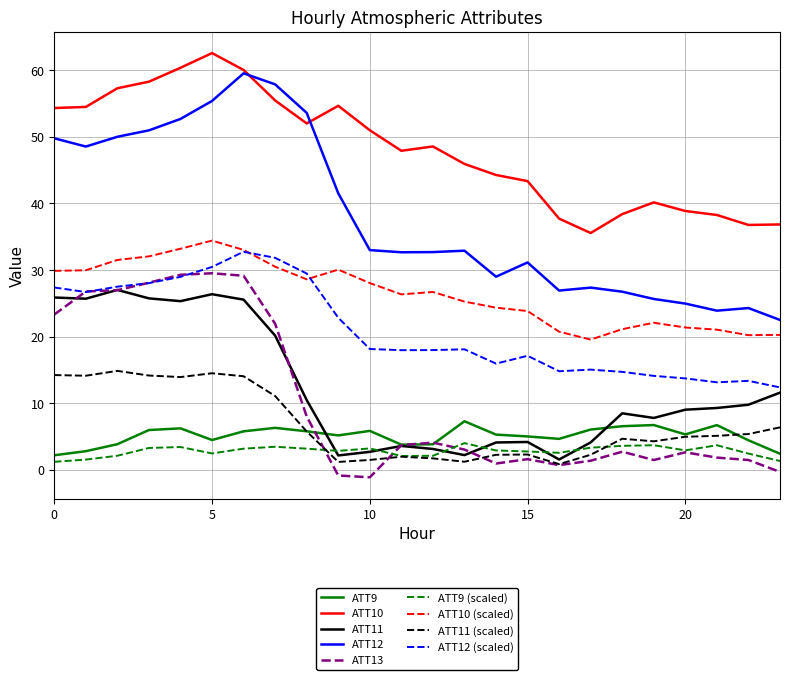

True or false: ATT10 (scaled) and ATT9 intersect in this chart.

False